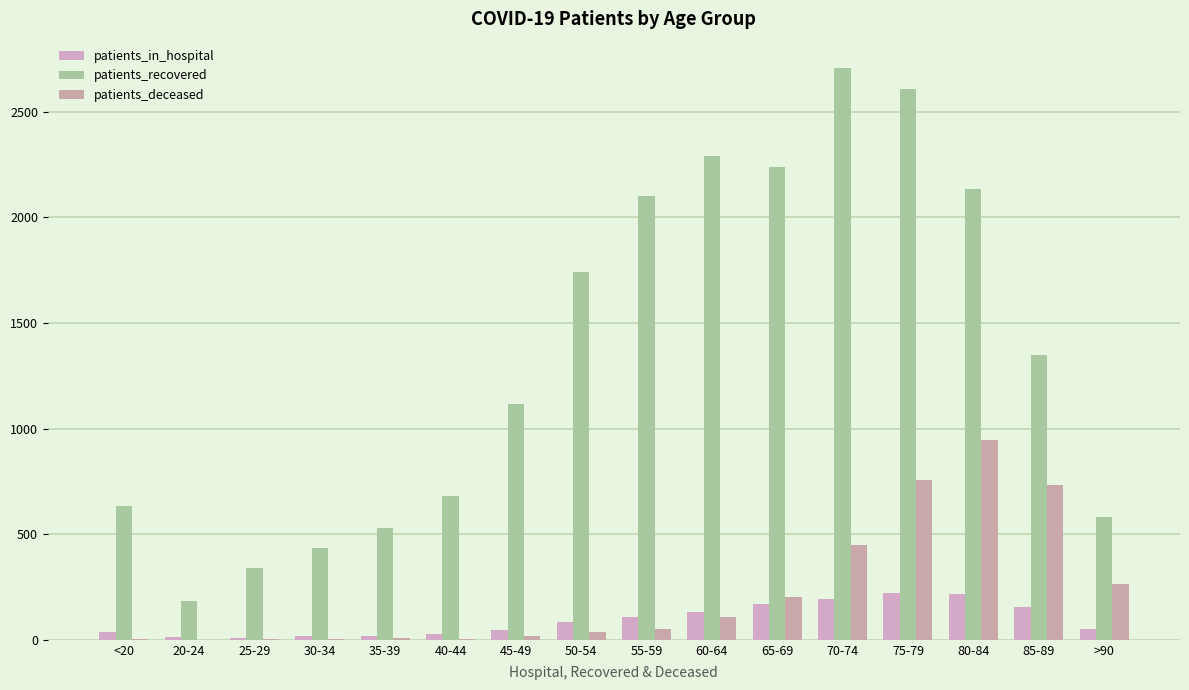

How many groups of bars are there?

16